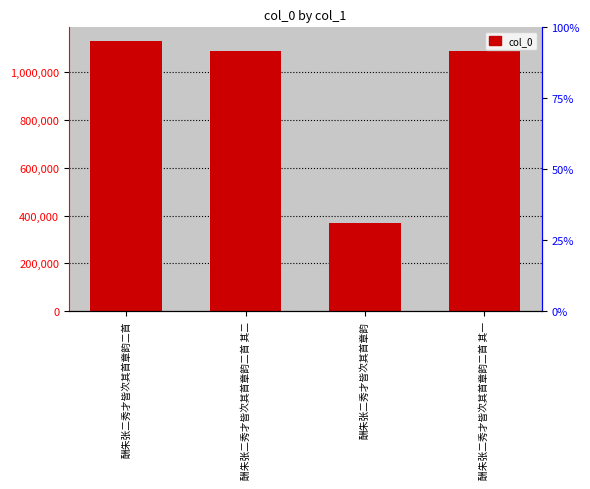

Reading left to right, list all the values displayed in this chart.

1132029	1090972	368102	1090971